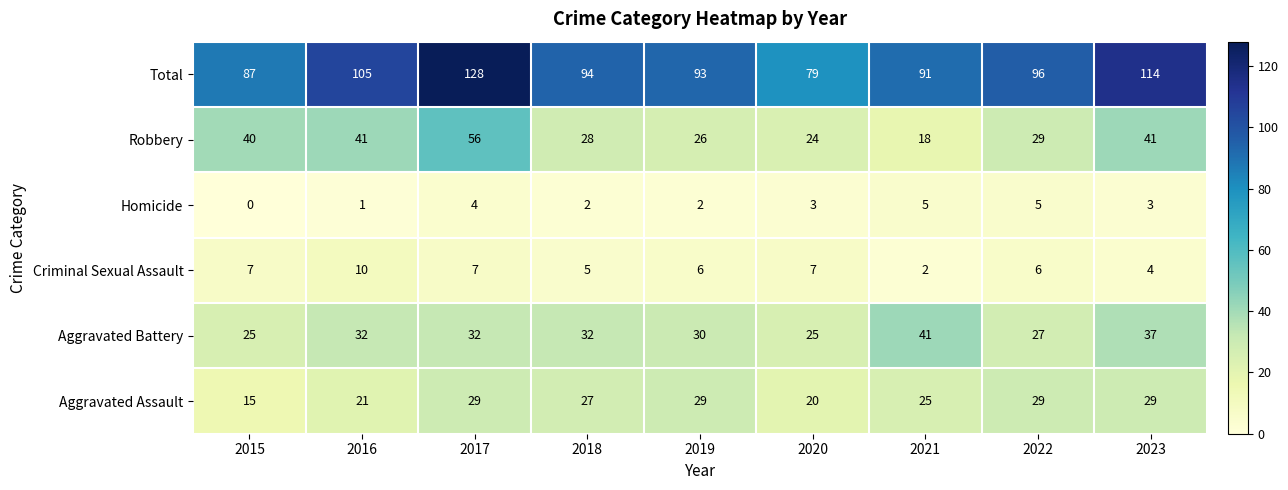

At which label does Criminal Sexual Assault reach its minimum?

2021